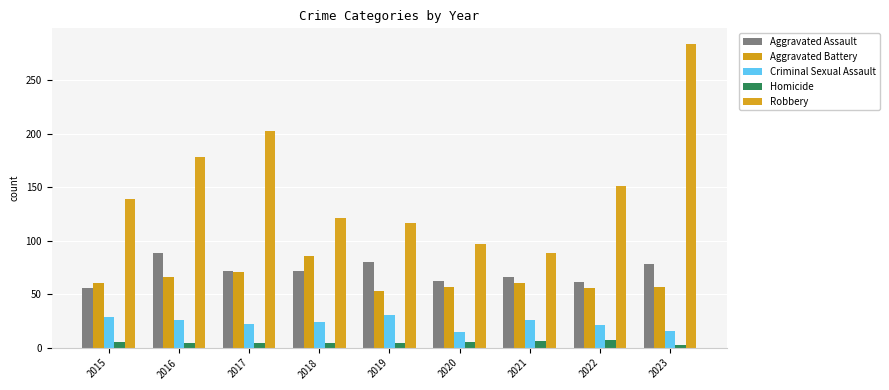

List the labels in order of Criminal Sexual Assault value, largest first.

2019, 2015, 2016, 2021, 2018, 2017, 2022, 2023, 2020